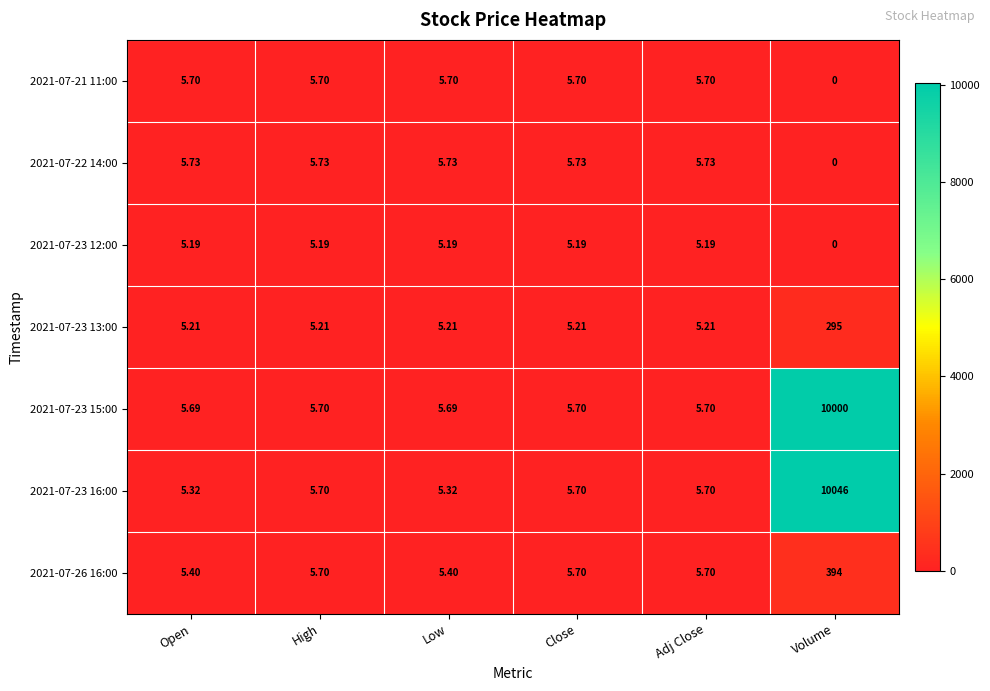

What is the total value across all series at High?

38.9